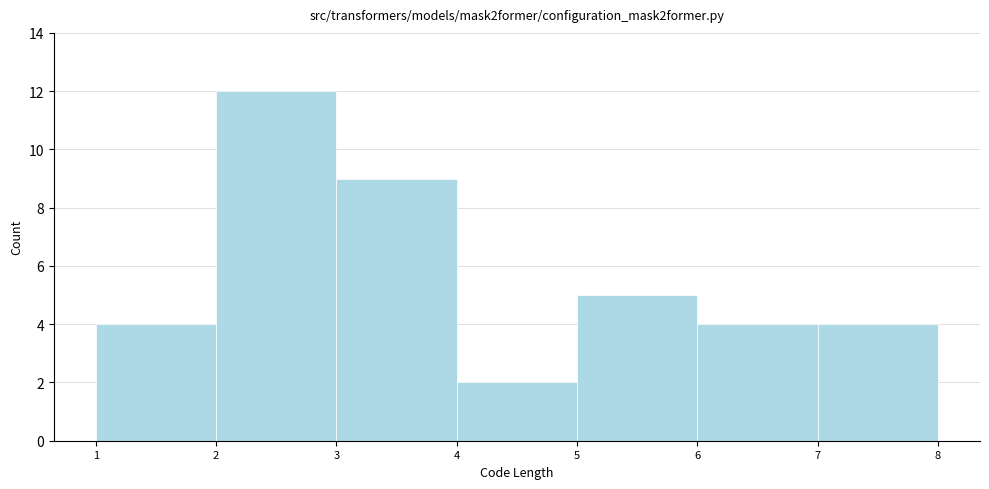

Which range on the x-axis has the tallest bar?

2 to 3